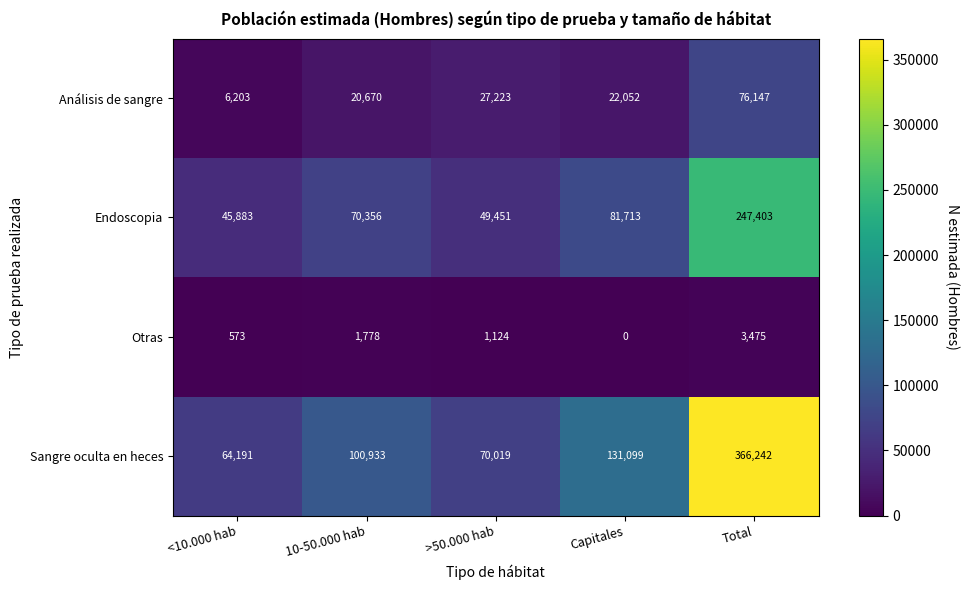

Between <10.000 hab and Capitales, which series saw the biggest shift?

Sangre oculta en heces